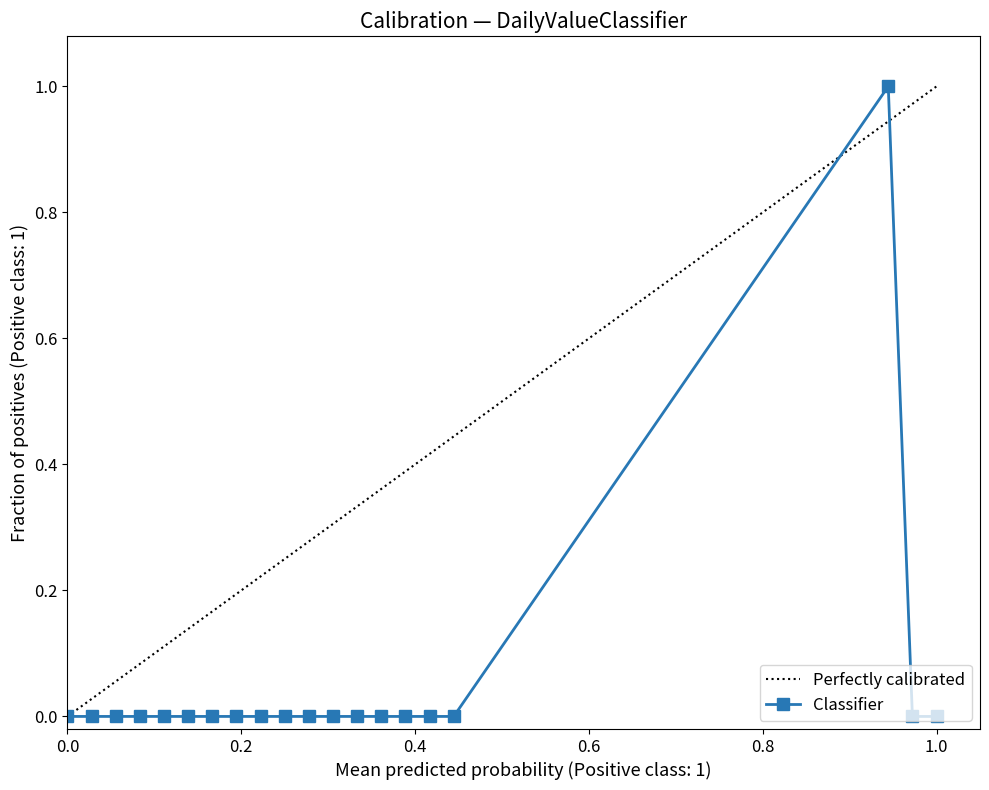

What is the difference between the maximum and minimum values?

1